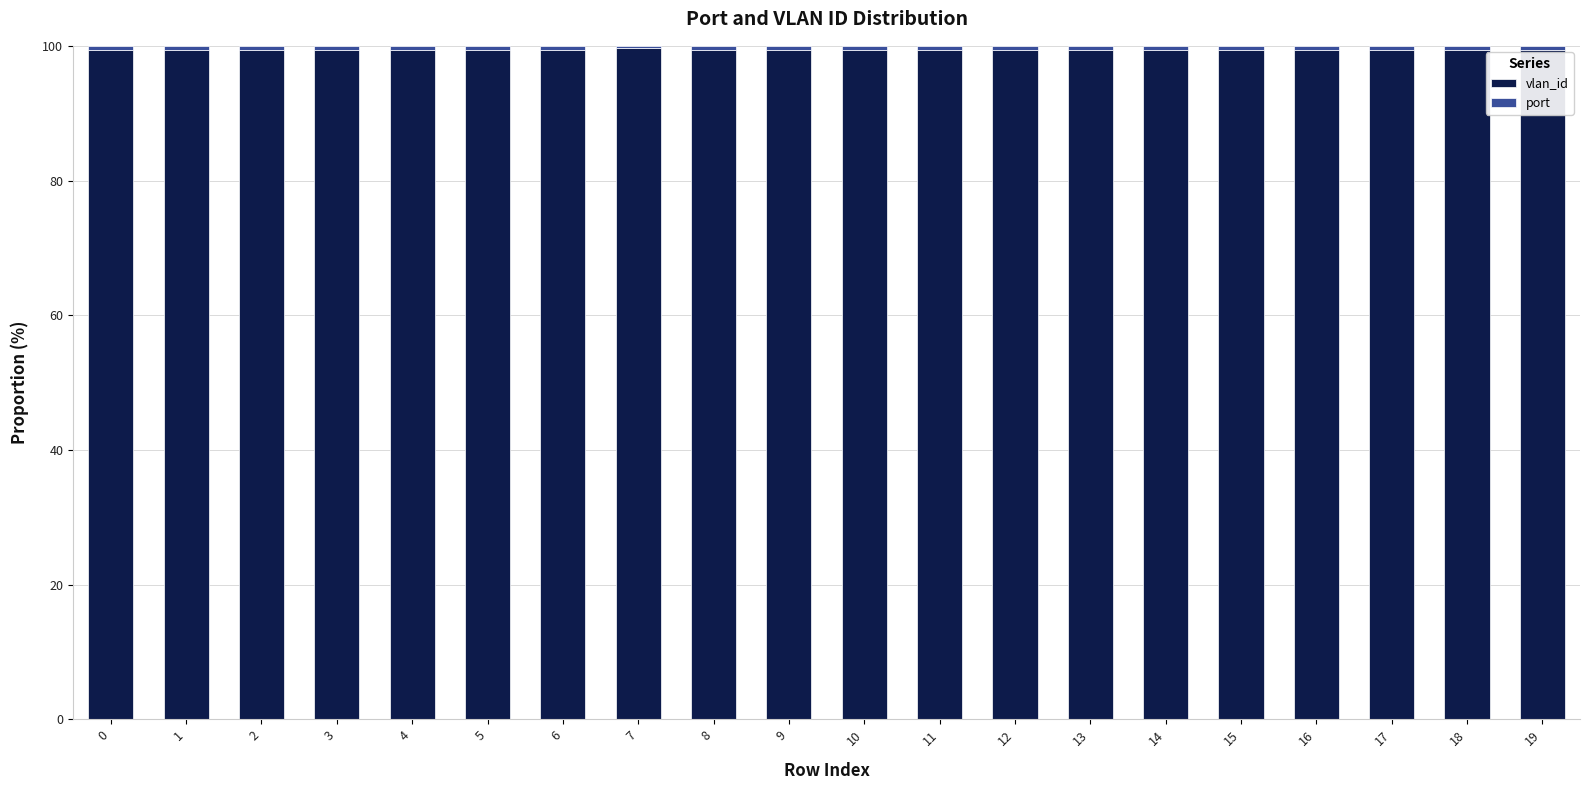

What is the sum of all vlan_id values?

1987.7